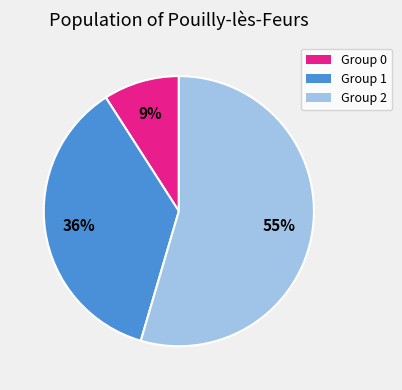

Do Group 2 and Group 1 together represent more than half of the pie?

Yes